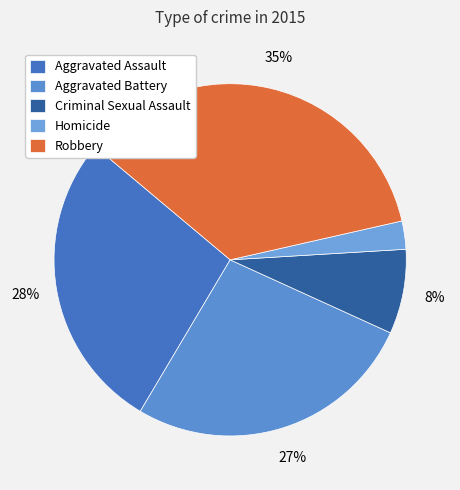

Count the number of slices in the pie.

5